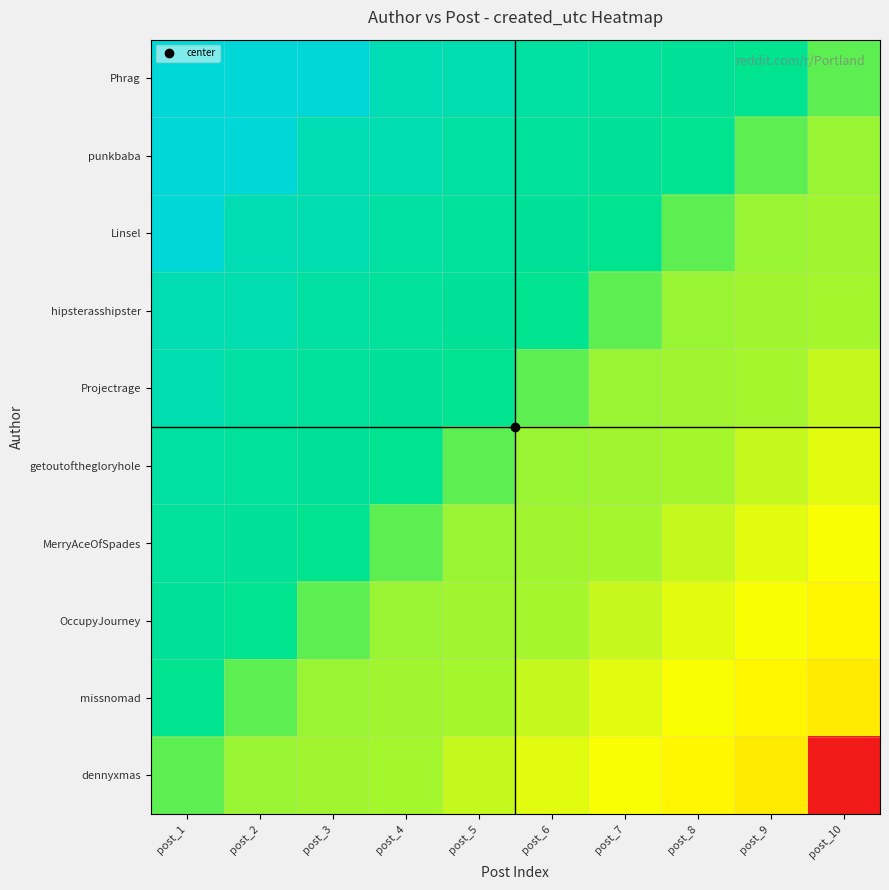

How many categories are shown in the chart?

10